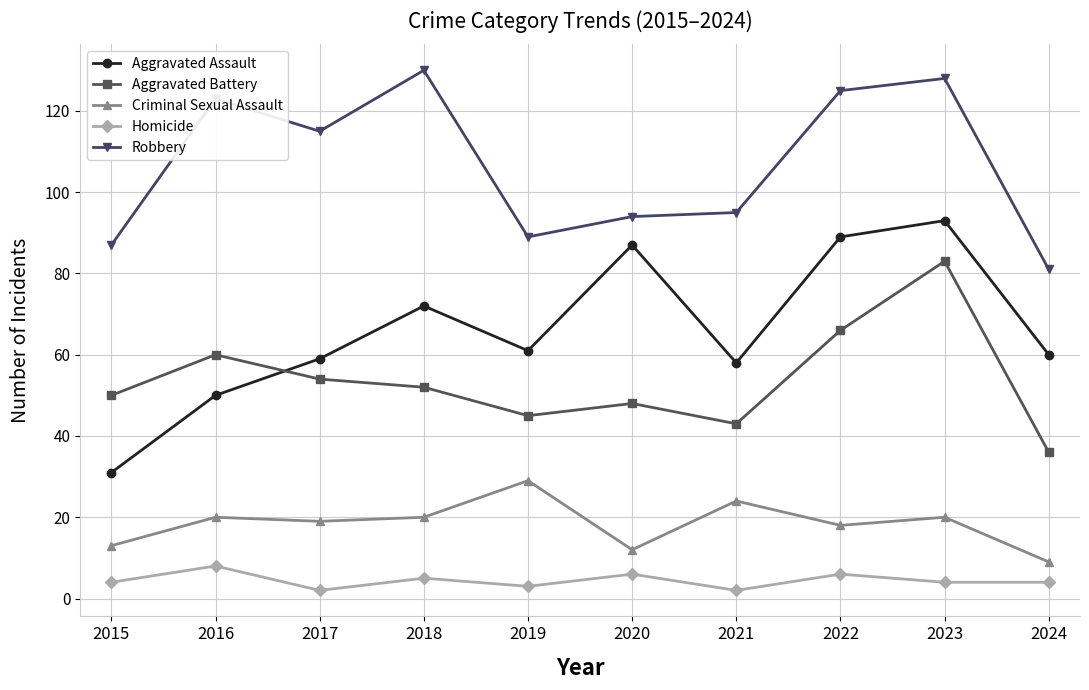

Is the value of Aggravated Battery at 2015 greater than the value of Homicide at 2016?

Yes